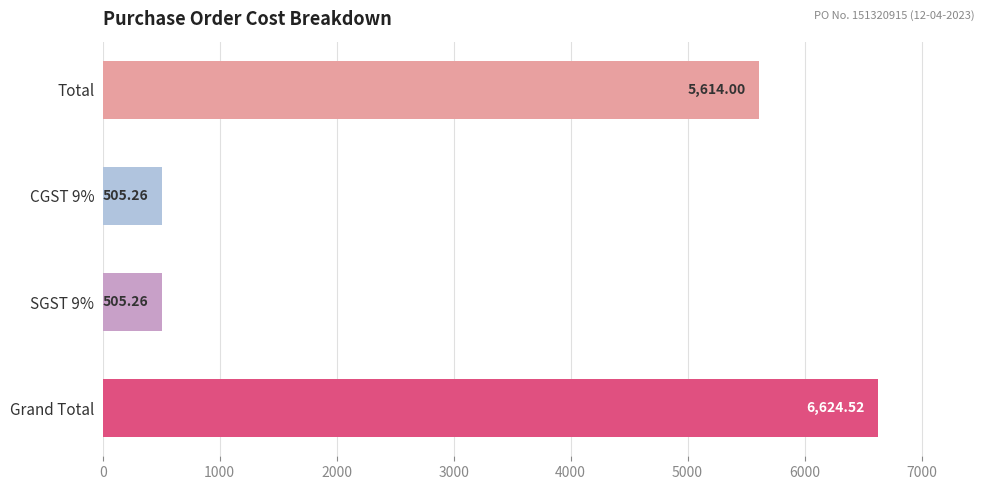

What is the label of the 4th bar from the top?

Grand Total